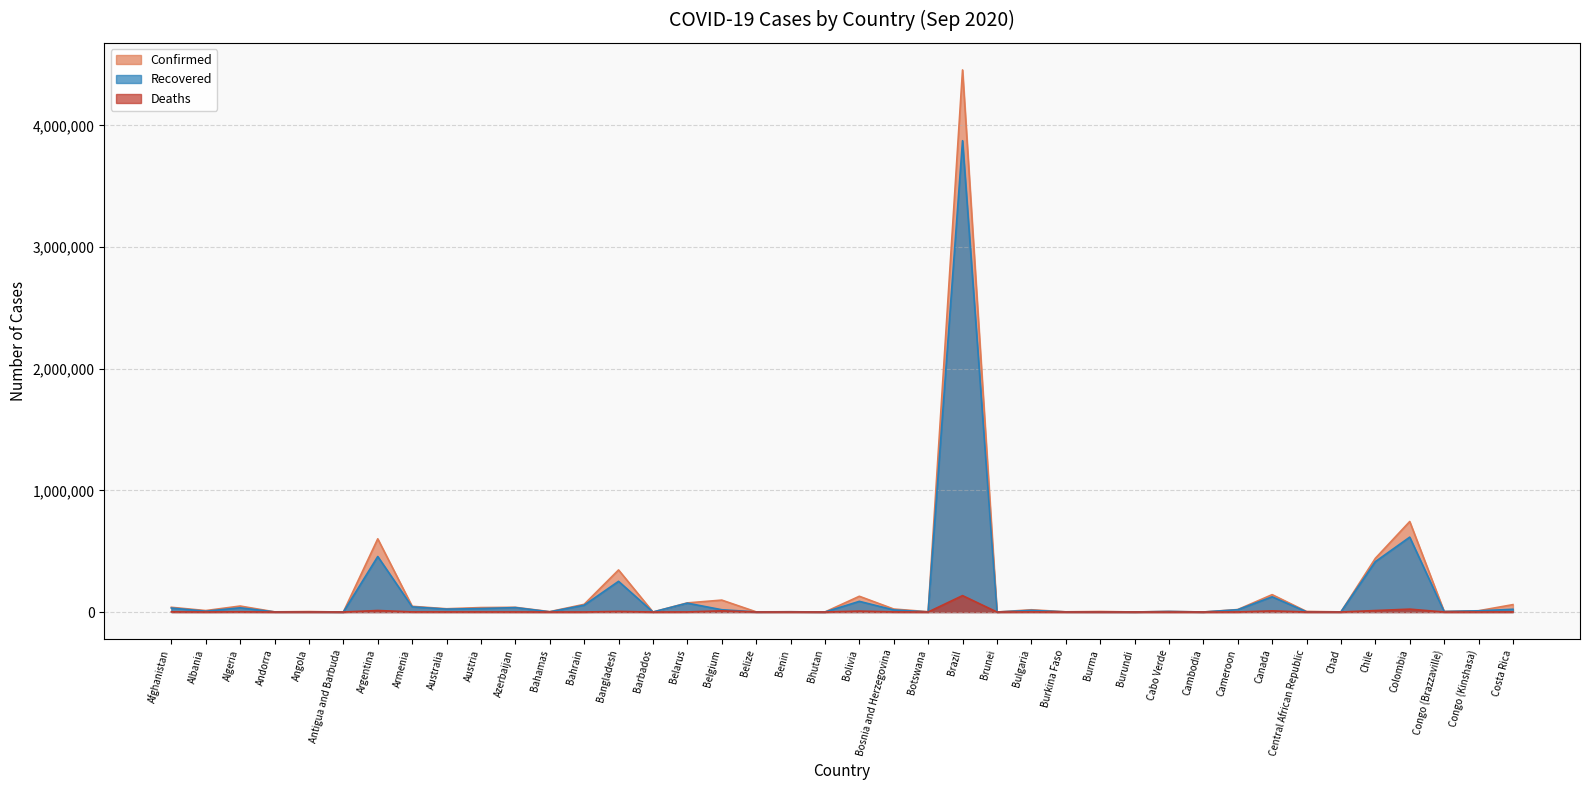

Reading left to right, transcribe all the data shown in this chart.

Confirmed: Afghanistan=38883	Albania=11948	Algeria=49194	Andorra=1483	Angola=3789	Antigua and Barbuda=95	Argentina=601713	Armenia=46910	Australia=26861	Austria=36661	Azerbaijan=38777	Bahamas=3177	Bahrain=63189	Bangladesh=345805	Barbados=185	Belarus=74987	Belgium=97976	Belize=1567	Benin=2280	Bhutan=252	Bolivia=129419	Bosnia and Herzegovina=24605	Botswana=2567	Brazil=4455386	Brunei=145	Bulgaria=18544	Burkina Faso=1767	Burma=4299	Burundi=473	Cabo Verde=5063	Cambodia=275	Cameroon=20303	Canada=142879	Central African Republic=4782	Chad=1115	Chile=441150	Colombia=743945	Congo (Brazzaville)=4934	Congo (Kinshasa)=10442	Costa Rica=60818
Recovered: Afghanistan=32576	Albania=6788	Algeria=34675	Andorra=1054	Angola=1405	Antigua and Barbuda=92	Argentina=456347	Armenia=42369	Australia=23853	Austria=28451	Azerbaijan=36289	Bahamas=1626	Bahrain=56087	Bangladesh=252335	Barbados=171	Belarus=72967	Belgium=18854	Belize=742	Benin=1950	Bhutan=182	Bolivia=87716	Bosnia and Herzegovina=17219	Botswana=624	Brazil=3873934	Brunei=141	Bulgaria=13391	Burkina Faso=1166	Burma=944	Burundi=374	Cabo Verde=4465	Cambodia=274	Cameroon=18837	Canada=124984	Central African Republic=1830	Chad=962	Chile=413928	Colombia=615457	Congo (Brazzaville)=3887	Congo (Kinshasa)=9840	Costa Rica=22662
Deaths: Afghanistan=1437	Albania=347	Algeria=1654	Andorra=53	Angola=144	Antigua and Barbuda=3	Argentina=12460	Armenia=926	Australia=837	Austria=763	Azerbaijan=571	Bahamas=69	Bahrain=218	Bangladesh=4881	Barbados=7	Belarus=771	Belgium=9936	Belize=19	Benin=40	Bhutan=0	Bolivia=7511	Bosnia and Herzegovina=747	Botswana=13	Brazil=134935	Brunei=3	Bulgaria=749	Burkina Faso=56	Burma=61	Burundi=1	Cabo Verde=49	Cambodia=0	Cameroon=415	Canada=9249	Central African Republic=62	Chad=81	Chile=12142	Colombia=23665	Congo (Brazzaville)=88	Congo (Kinshasa)=267	Costa Rica=666